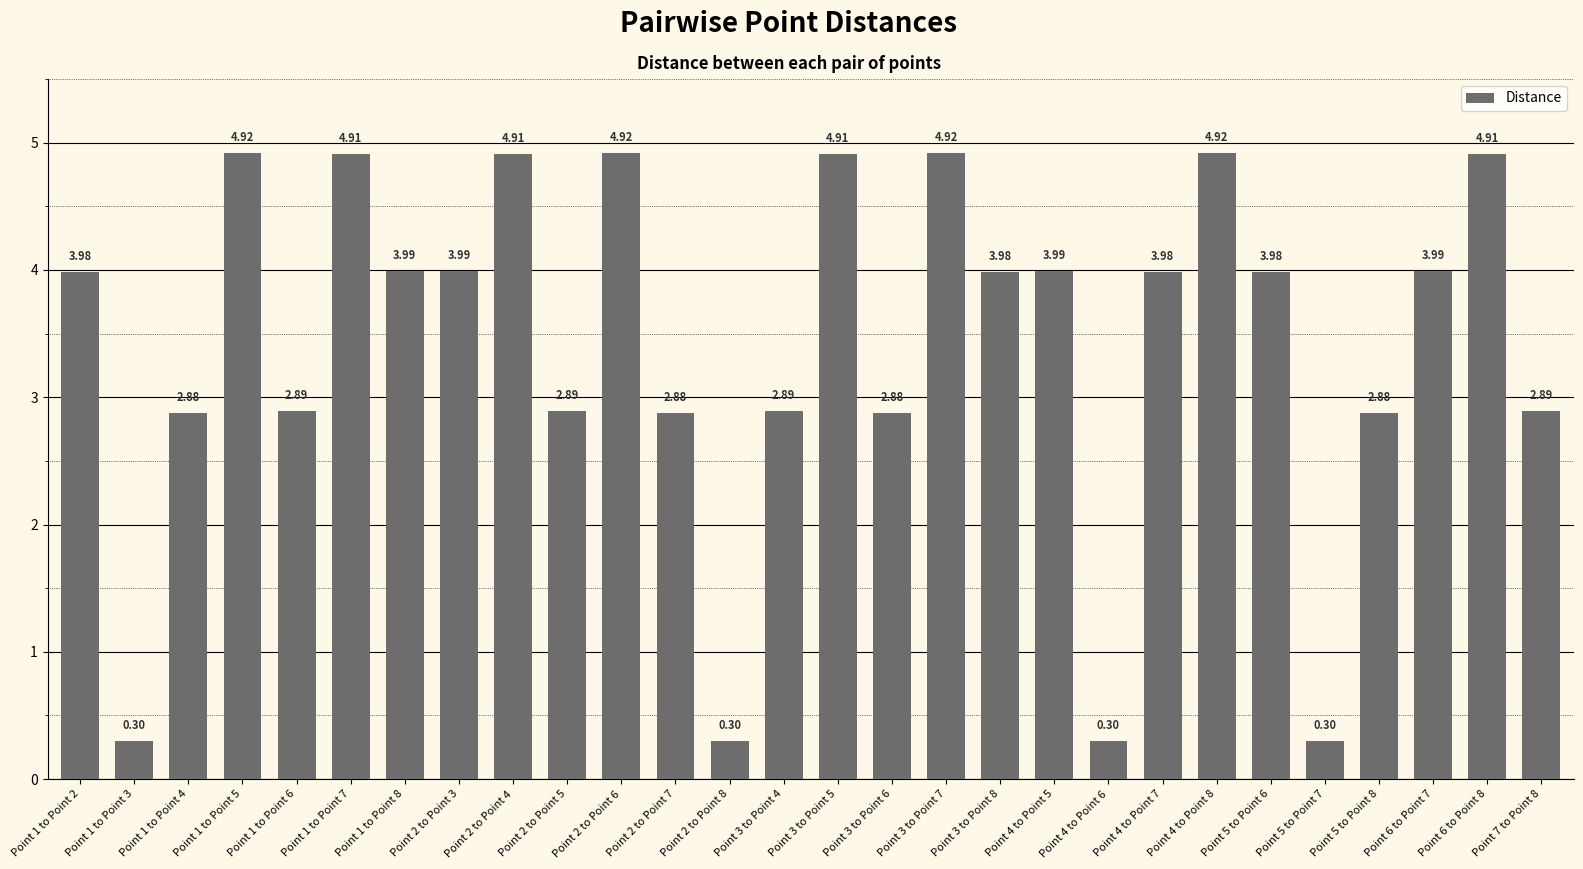

What is the average value?

3.4